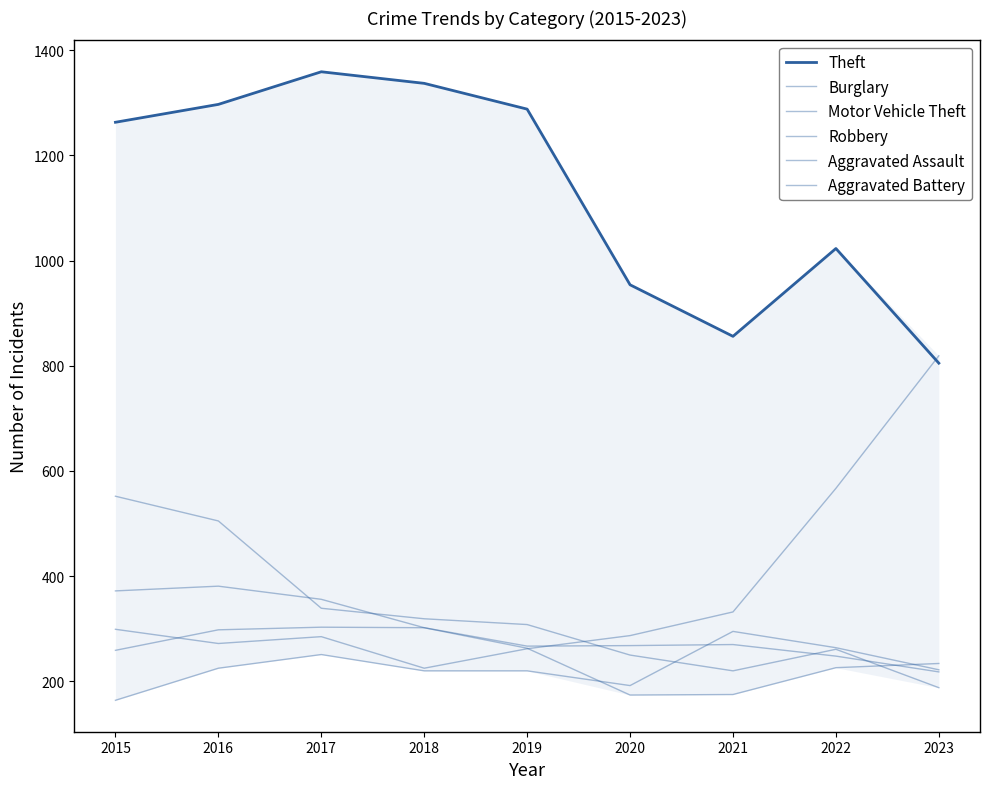

What is the total value across all series at 2019?

2608